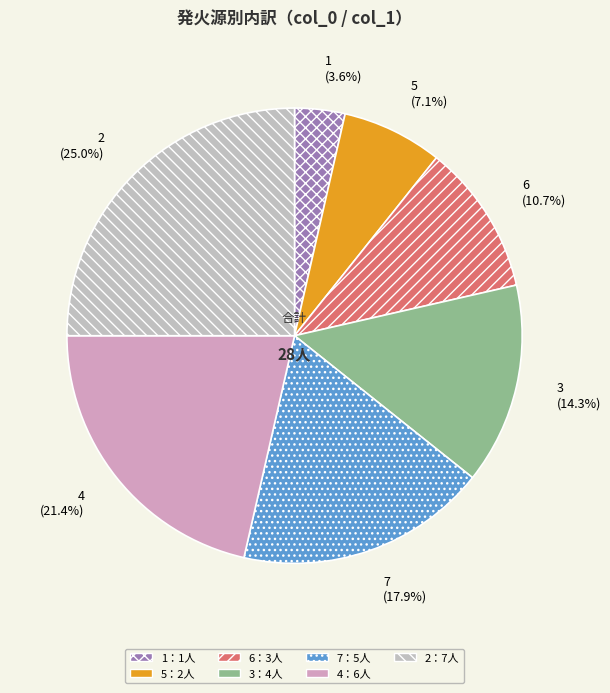

What is the smallest slice in the pie chart?

1